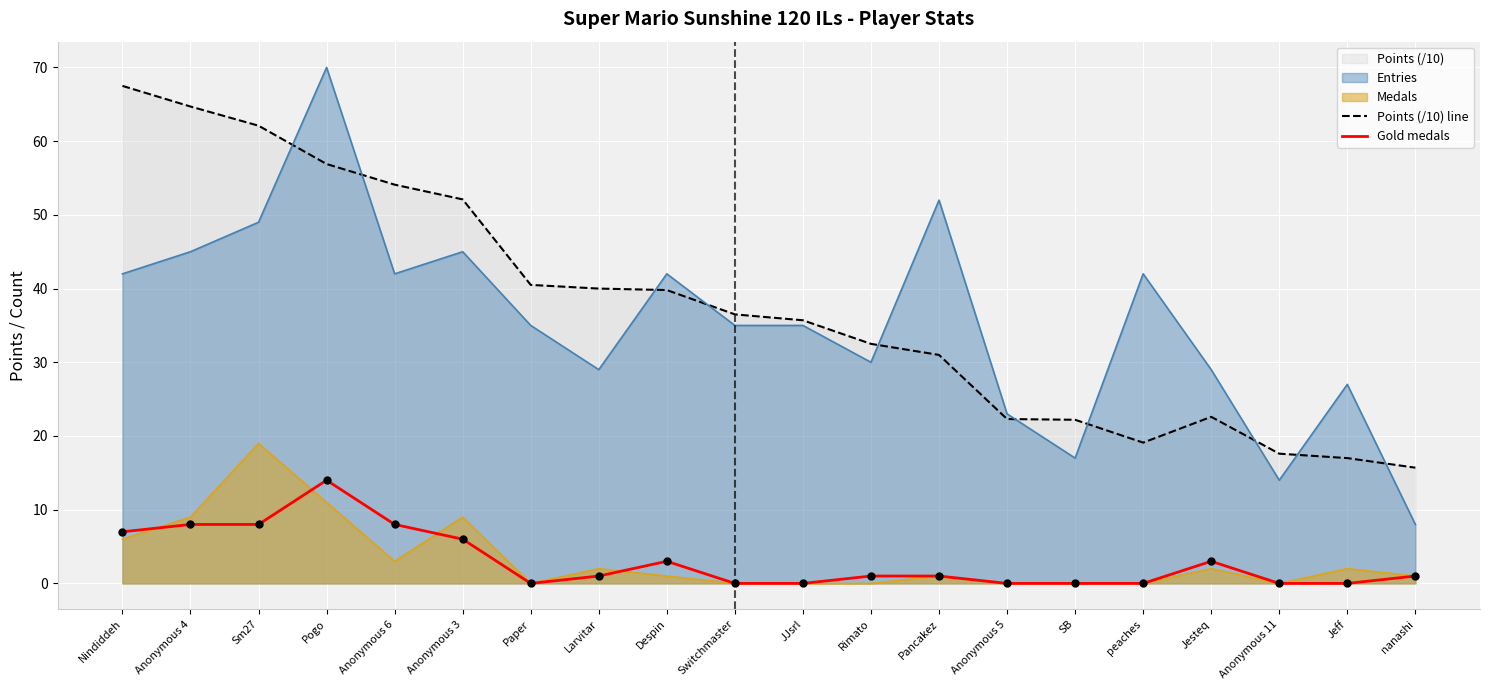

What is the total value across all series at Paper?

75.5